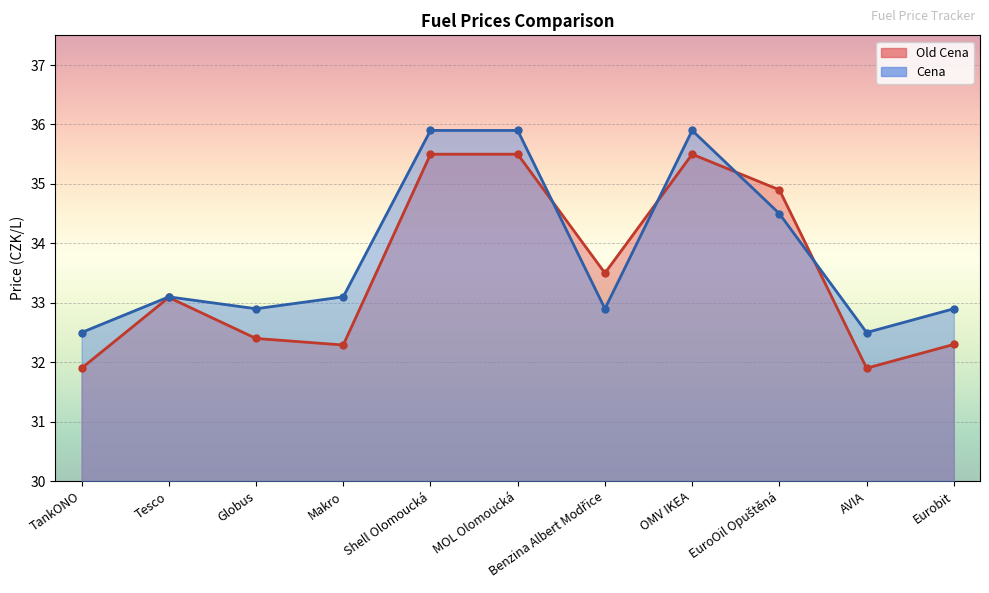

Which series ends up on top after the final intersection of Cena and Old Cena?

Cena